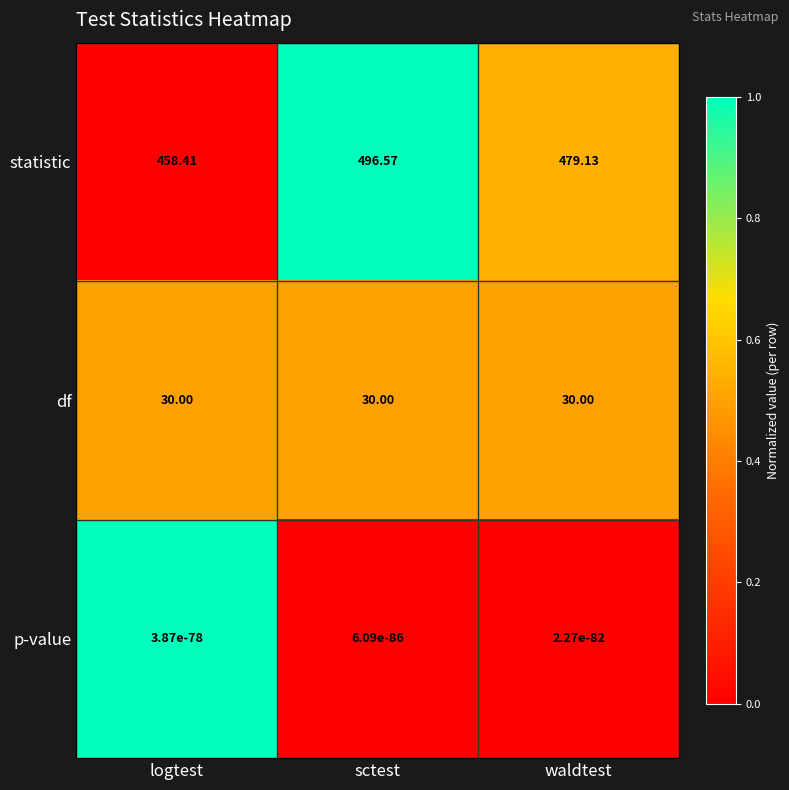

At which category is the sum across all series the highest?

sctest